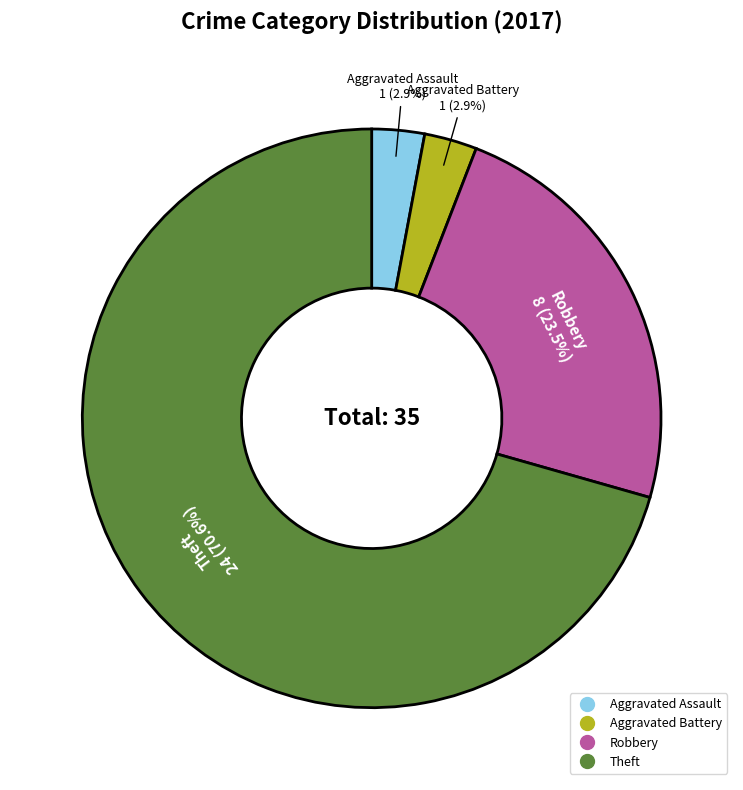

Which category accounts for the majority?

Theft